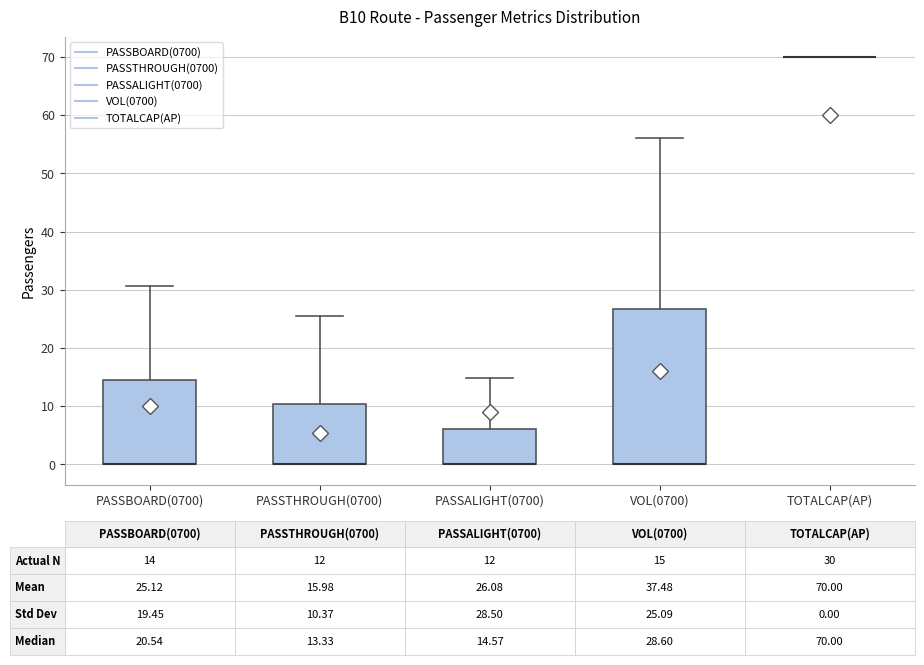

Which box is the tallest, from its lower edge to its upper edge?

VOL(0700)